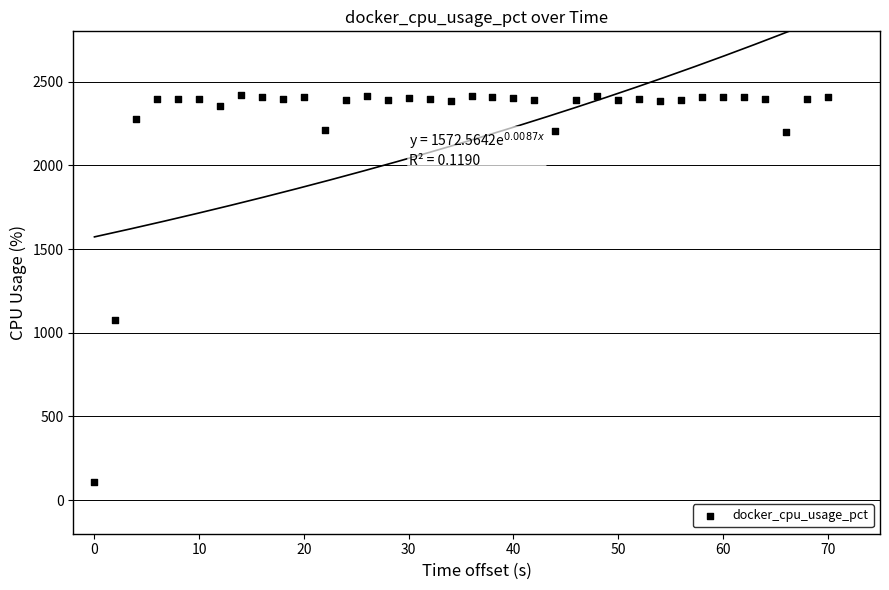

What is the range of Y values (max minus min)?

2314.1